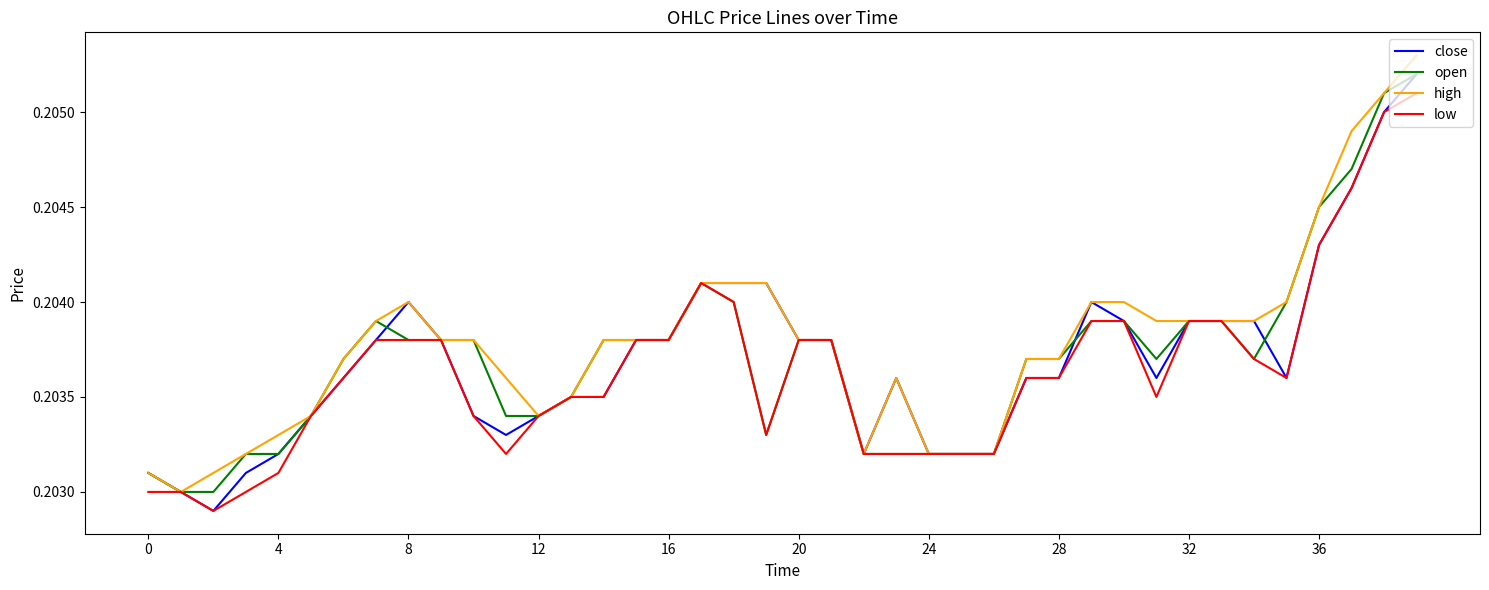

How many lines are shown in the chart?

4